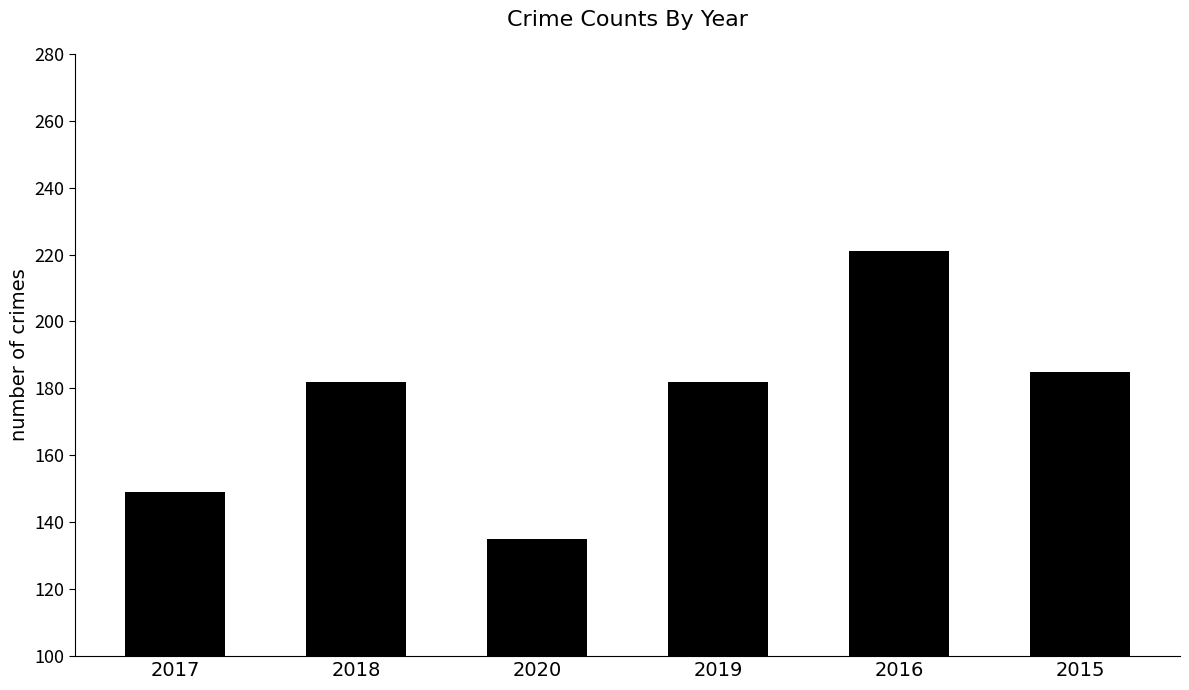

Which label corresponds to the largest value in the chart?

2016